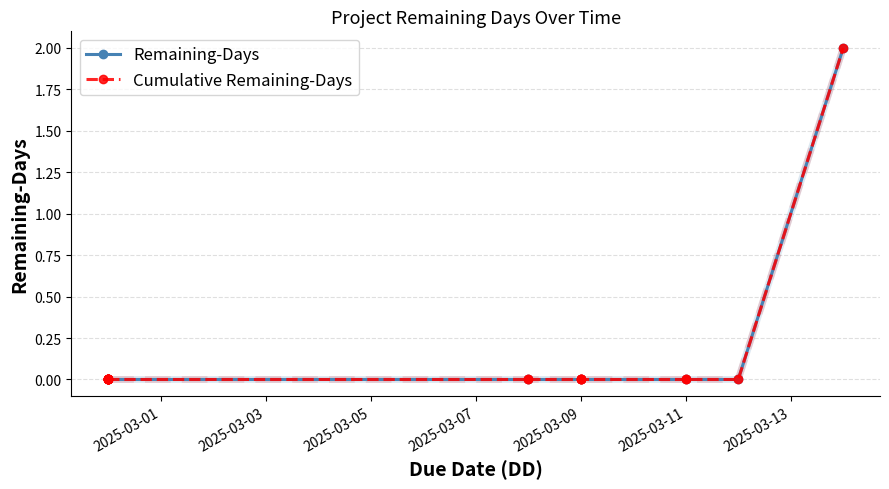

What is the label of the 11th point from the right?

2025-02-28